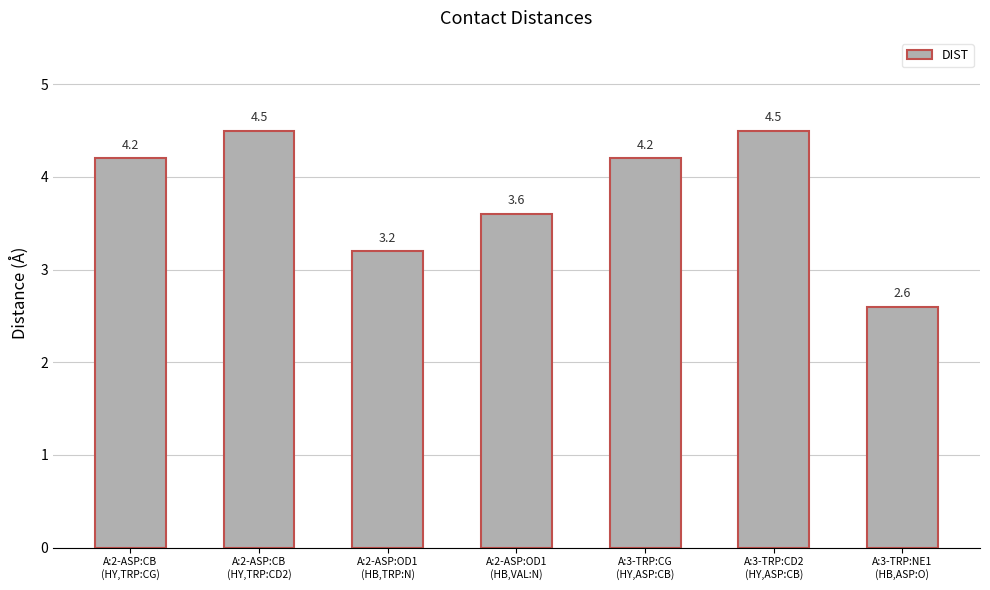

The chart shows a value of 2.6 at A:3-TRP:NE1
(HB,ASP:O). True or false?

True